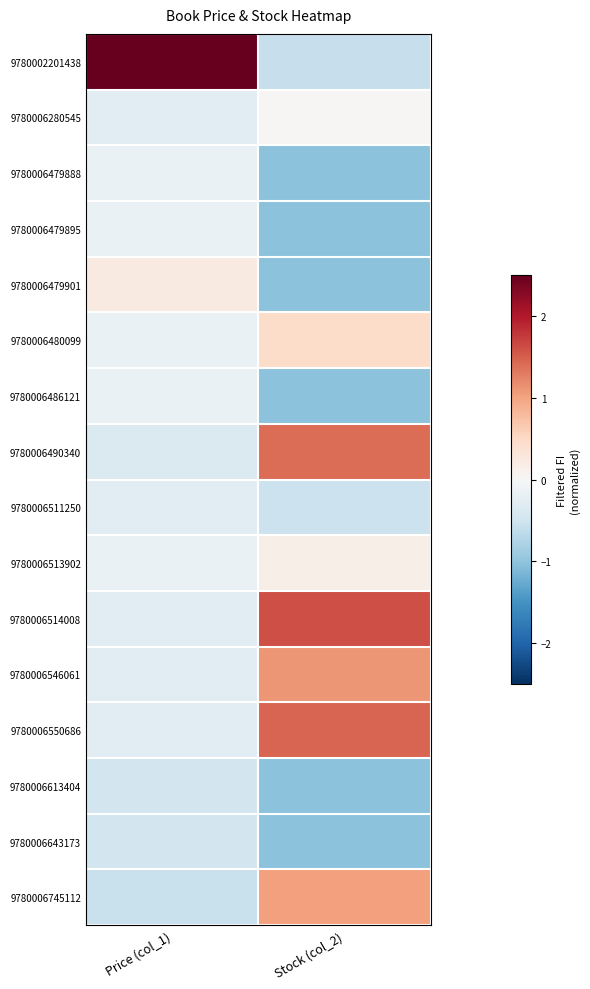

Which series has the largest total across all categories?

9780002201438